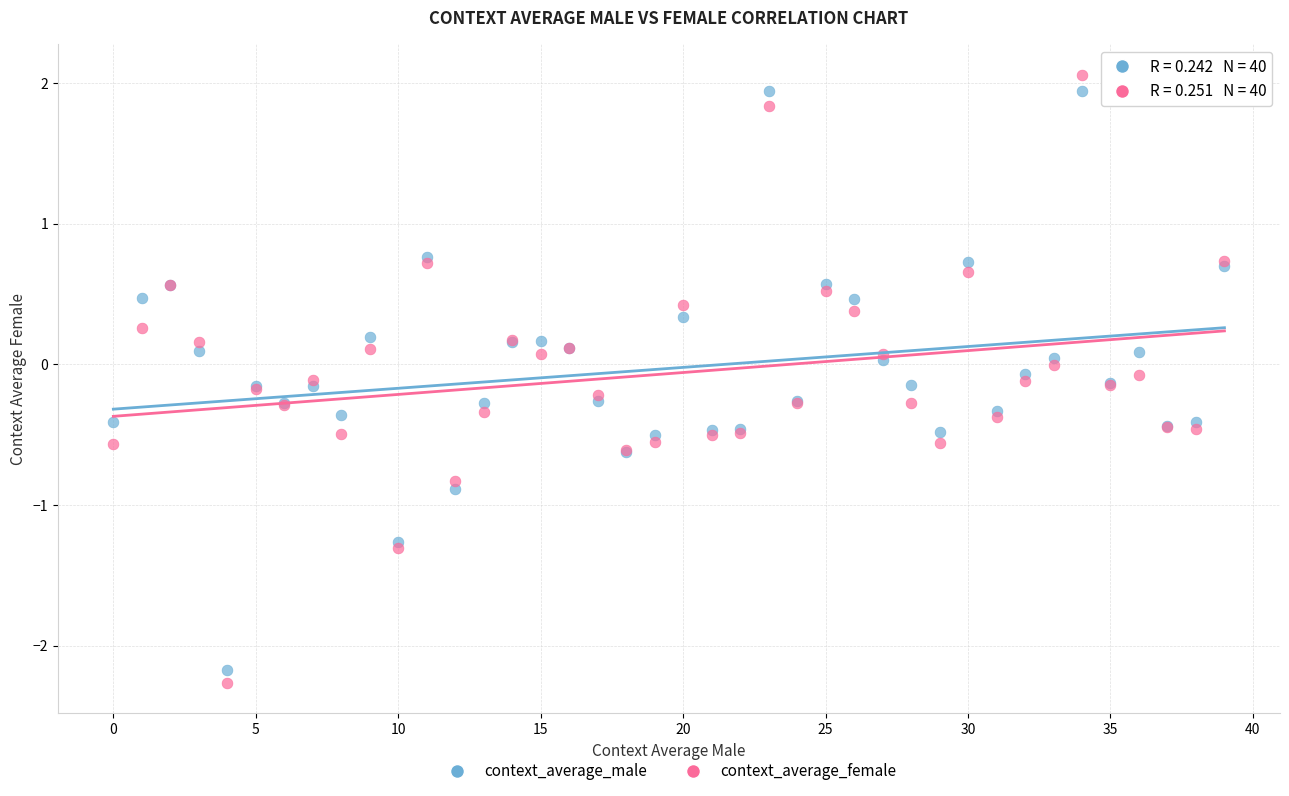

What are all the series names shown in the legend?

context_average_male, context_average_female